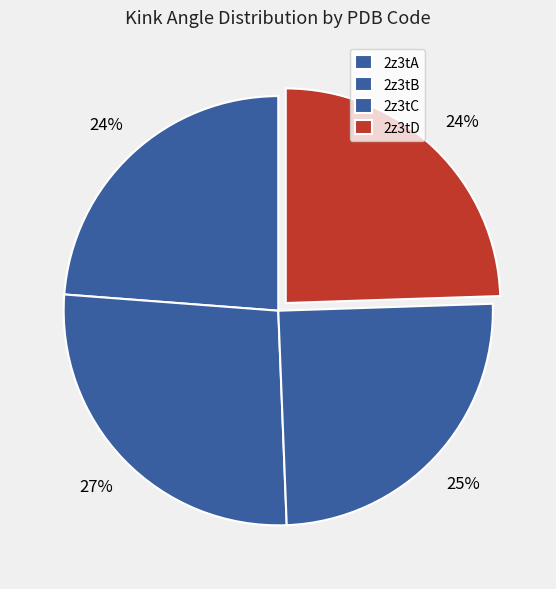

How many segments does this pie chart have?

4